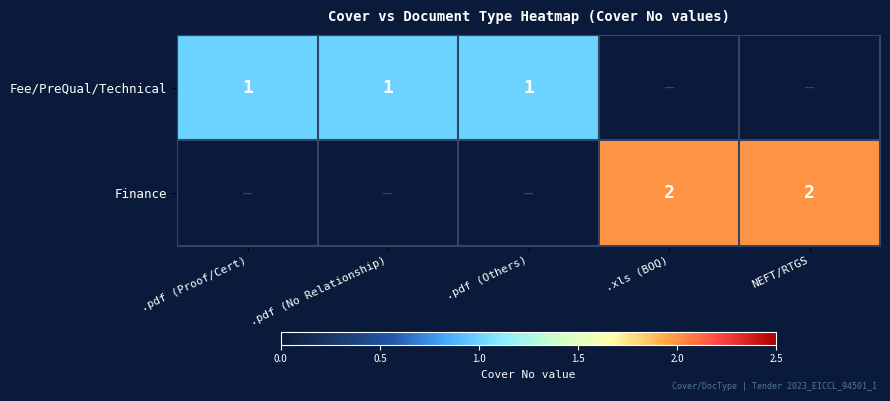

What is the total value across all series at .pdf (Others)?

1